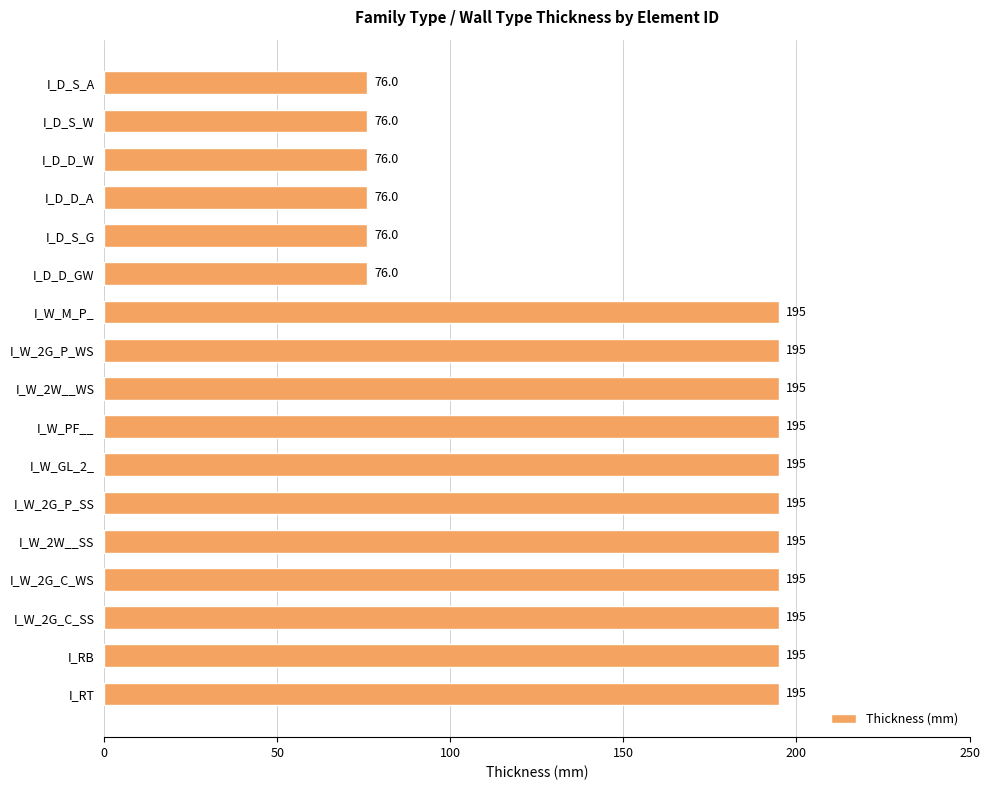

What is the label of the 13th bar from the top?

I_W_2W__SS